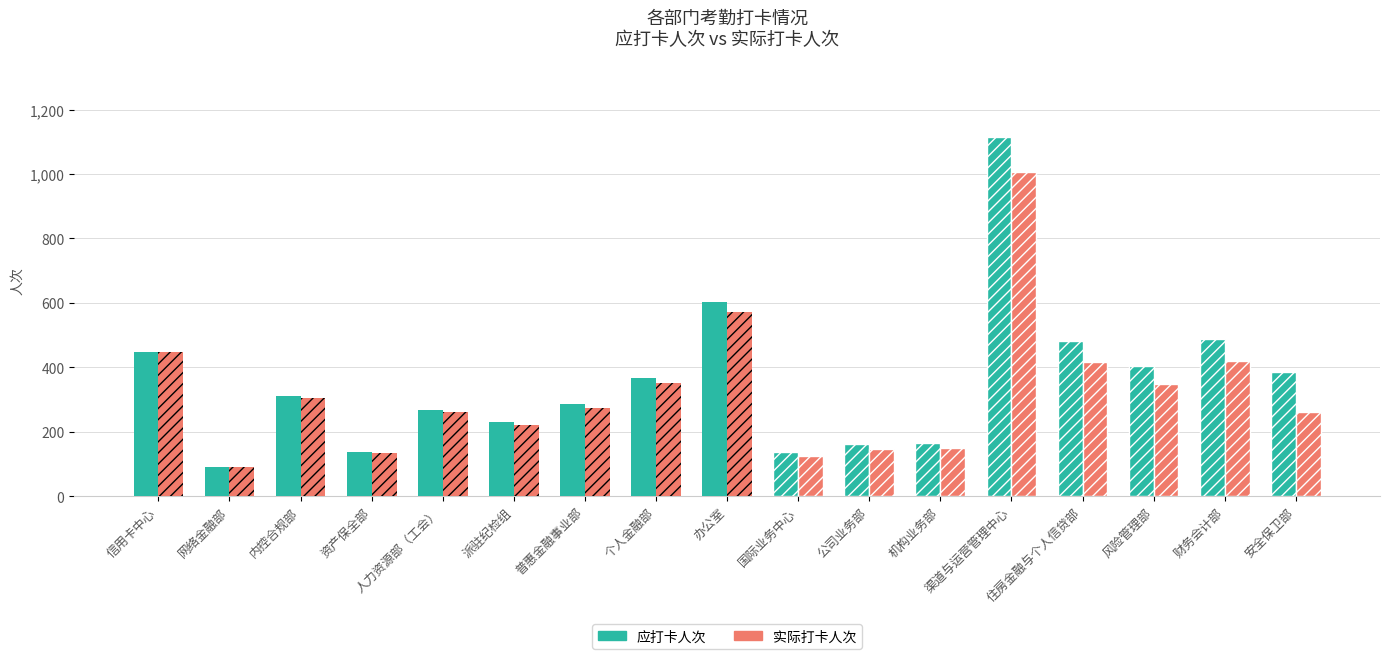

Rank the series by their average value, from lowest to highest.

实际打卡人次, 应打卡人次